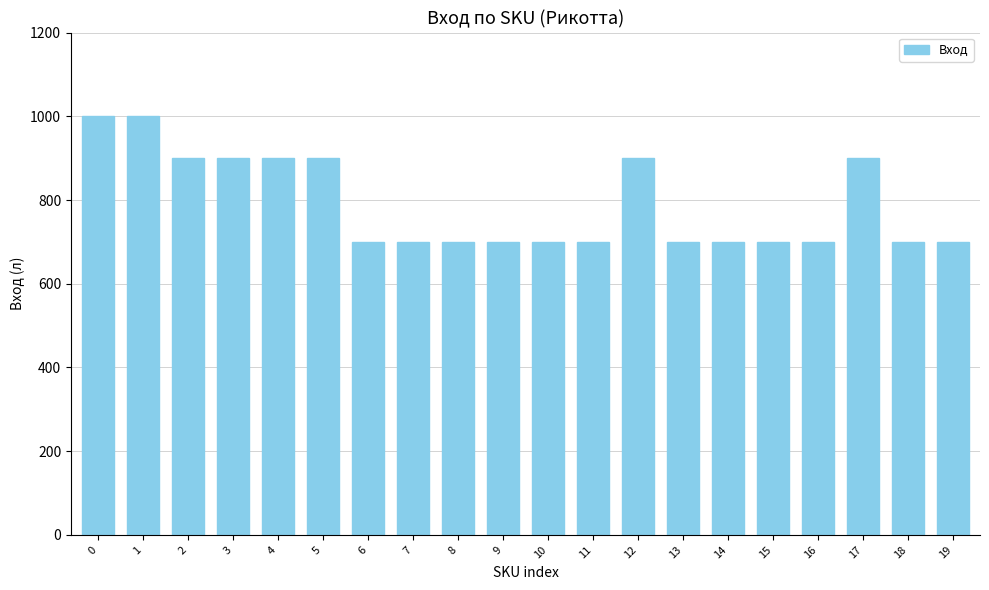

Does the chart contain stacked bars?

No